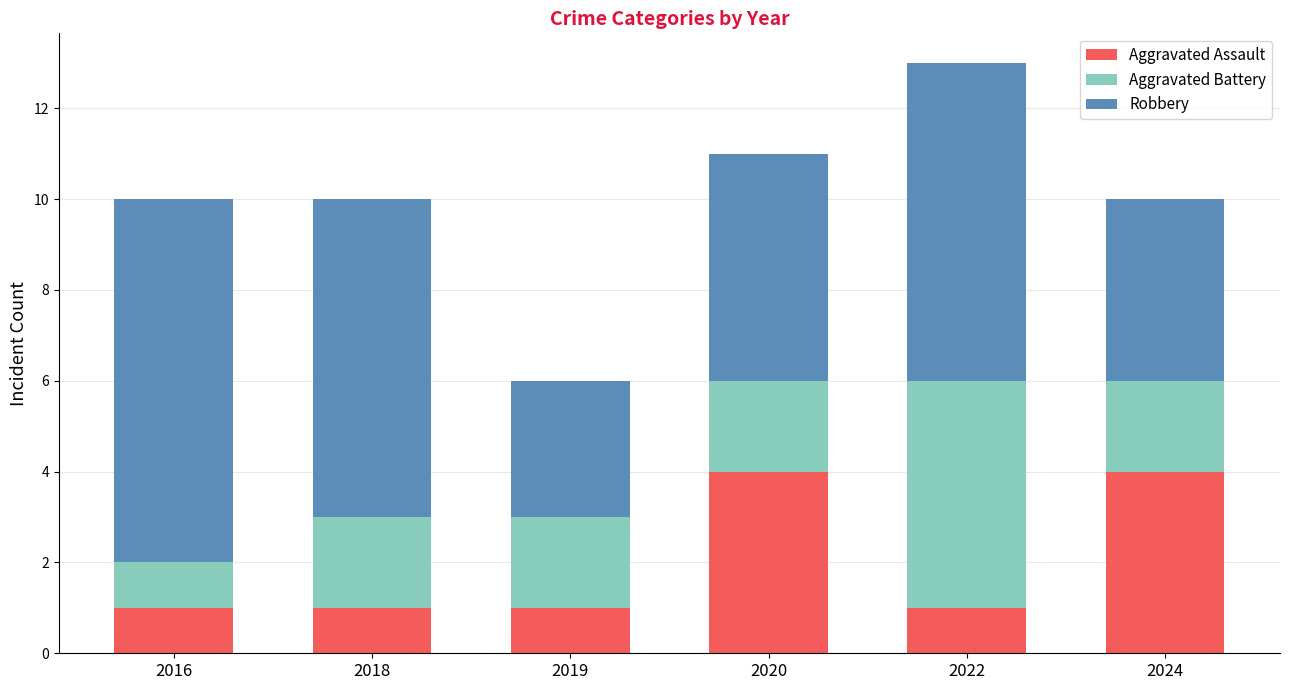

What is the sum of all Aggravated Assault values?

12